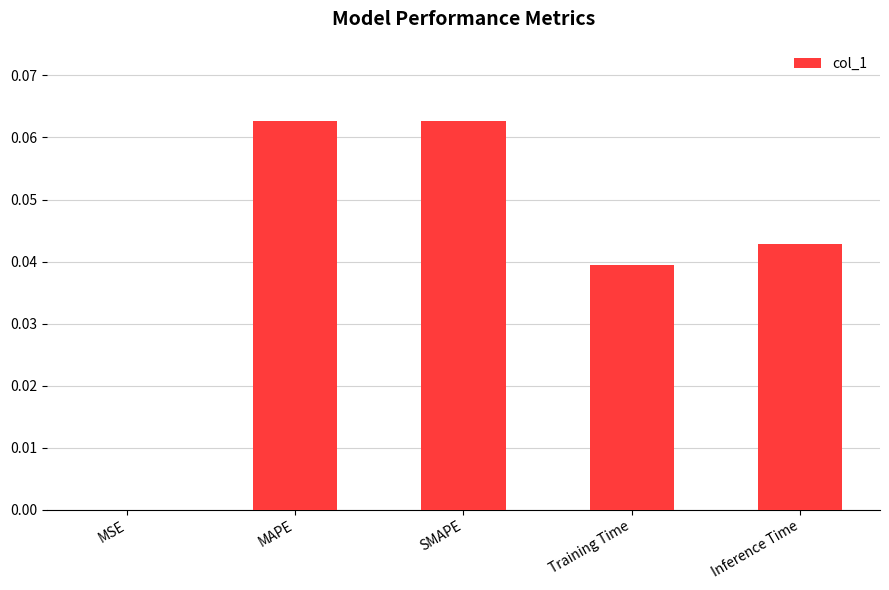

Are the bars grouped side by side (vs. stacked)?

No